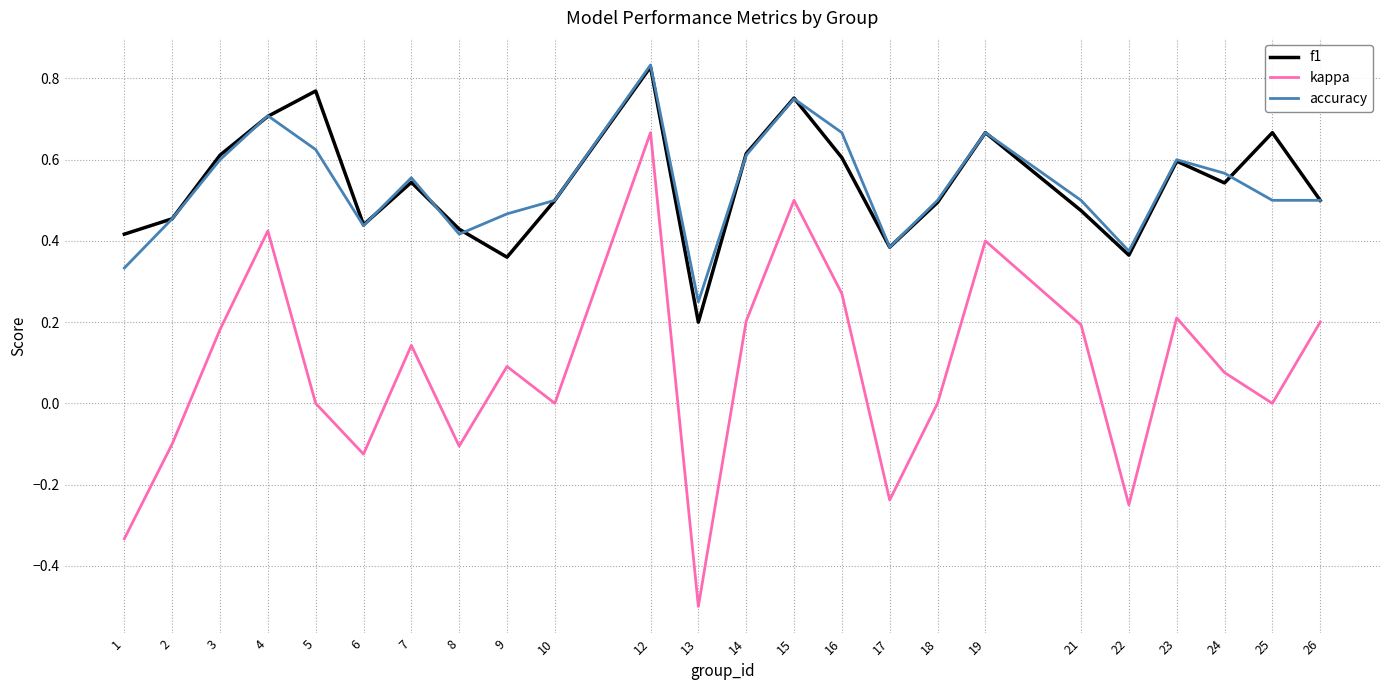

Which series has the largest range (max minus min)?

kappa